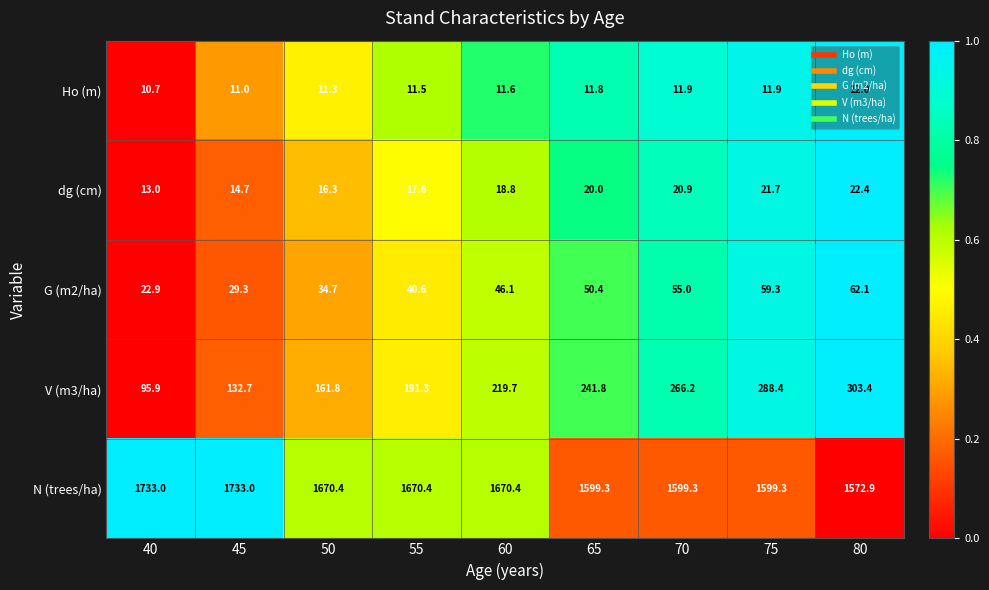

The value of V (m3/ha) at 60 is 359.6. True or false?

False